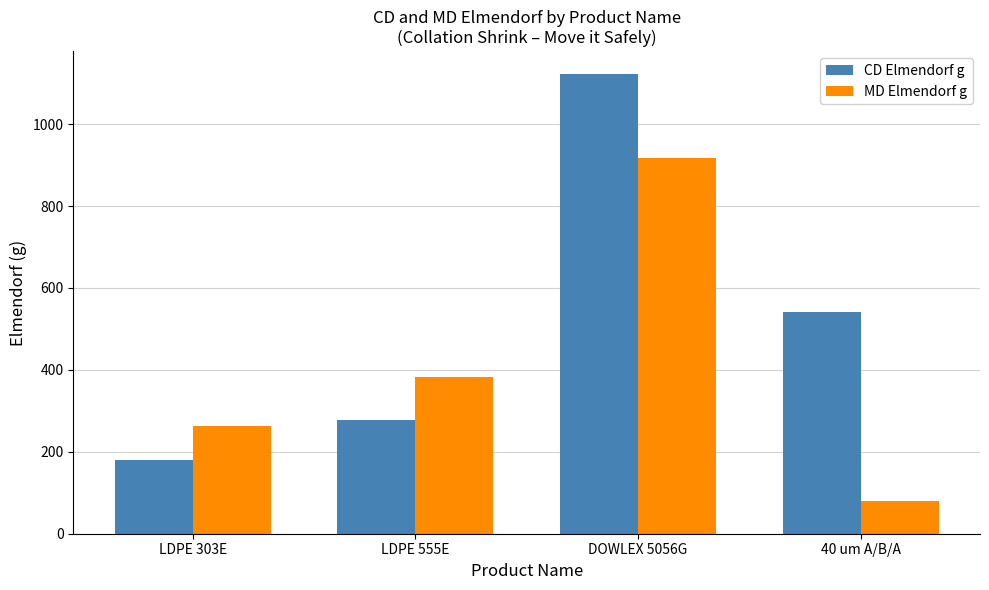

List the series in order of their peak value, lowest first.

MD Elmendorf g, CD Elmendorf g